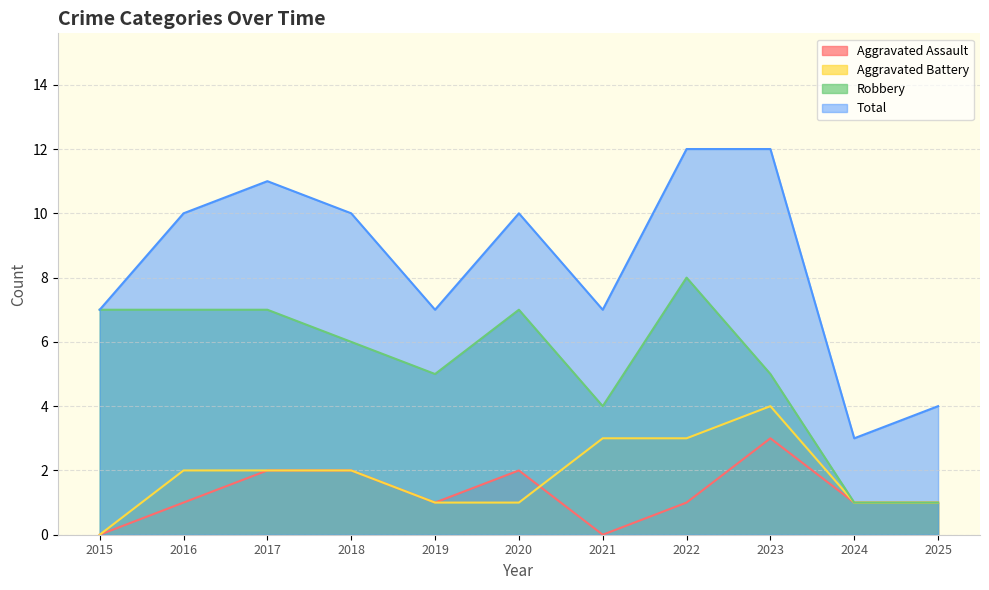

True or false: Total has a value of 12 at 2023.

True